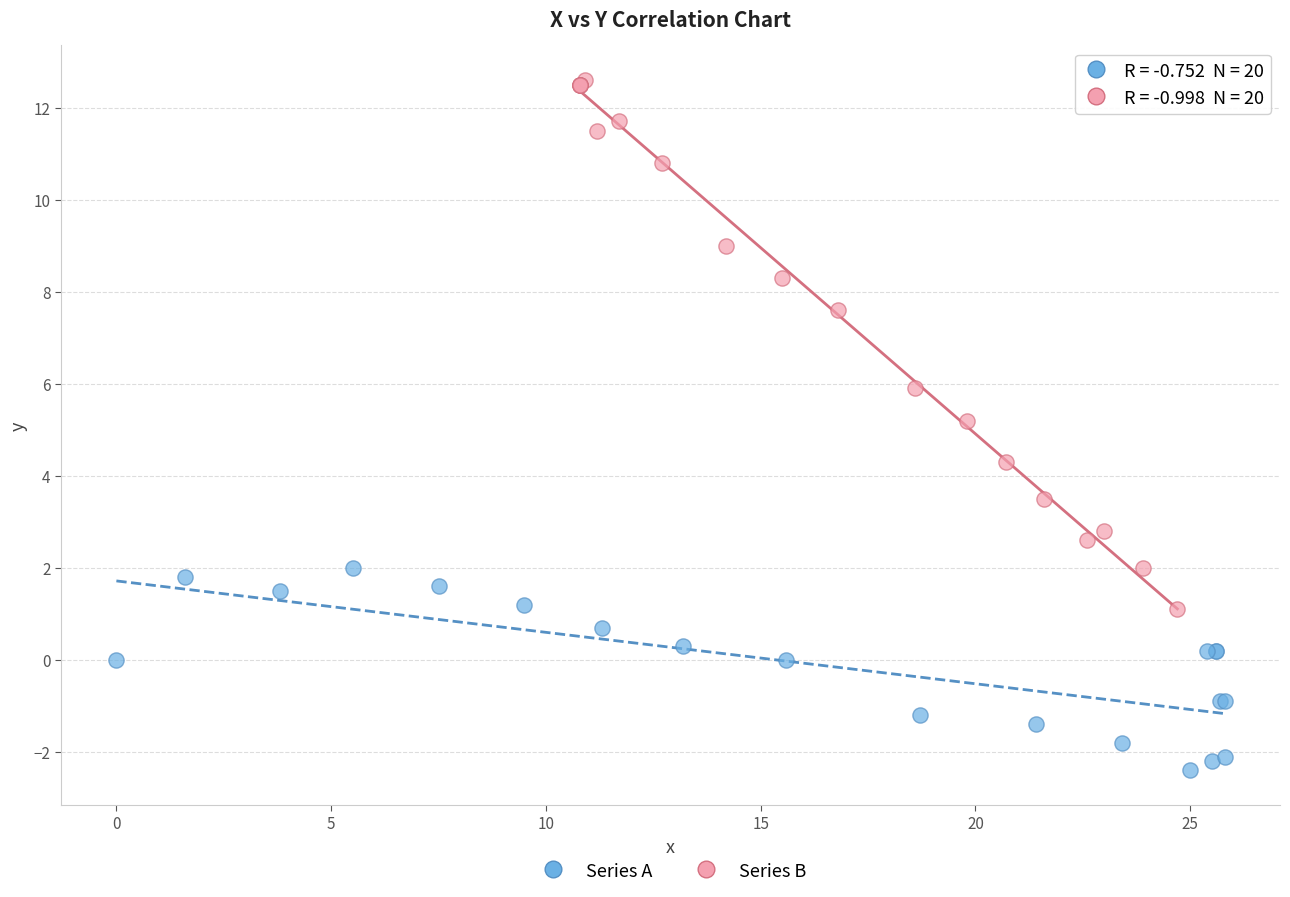

Which series has the widest spread of Y values?

Series B